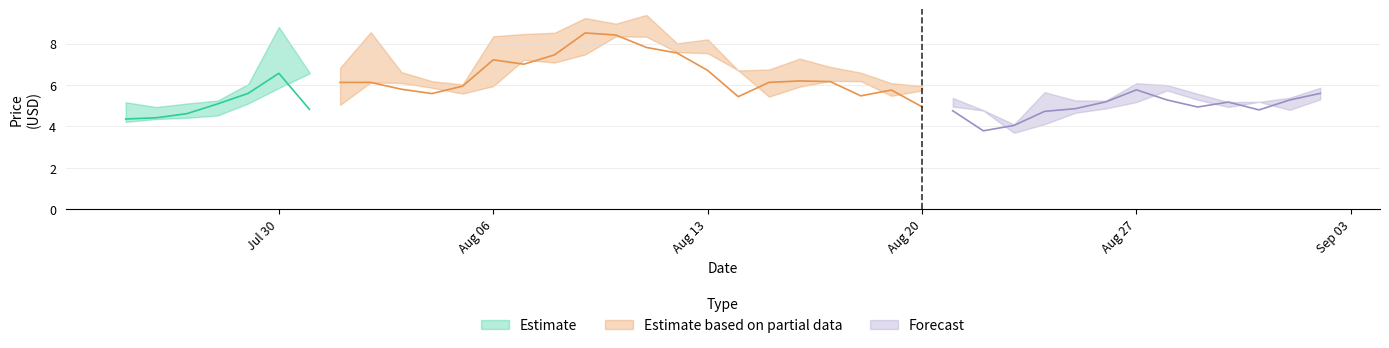

Reading left to right, transcribe all the data shown in this chart.

Open: 4.2	4.3	4.4	4.5	5.1	5.8	6.5	5.0	6.1	6.1	5.9	5.6	5.9	7.2	7.1	7.5	8.3	8.3	7.6	7.5	6.7	5.4	5.9	6.2	6.2	5.5	5.7	5.0	4.8	3.7	4.1	4.7	4.9	5.2	5.7	5.3	4.9	5.2	4.8	5.3
Close: 4.3	4.4	4.6	5.1	5.6	6.6	4.8	6.1	6.1	5.8	5.6	5.9	7.2	7.0	7.5	8.5	8.4	7.8	7.5	6.7	5.4	6.1	6.2	6.2	5.5	5.8	4.9	4.8	3.8	4.0	4.7	4.8	5.2	5.8	5.3	4.9	5.2	4.8	5.3	5.6
High: 5.2	4.9	5.1	5.2	6.0	8.8	6.6	6.8	8.6	6.6	6.2	6.0	8.3	8.5	8.5	9.2	9.0	9.4	8.0	8.2	6.7	6.7	7.3	6.9	6.6	6.1	6.0	5.4	4.8	4.1	5.7	5.2	5.2	6.1	6.0	5.6	5.2	5.2	5.4	5.9